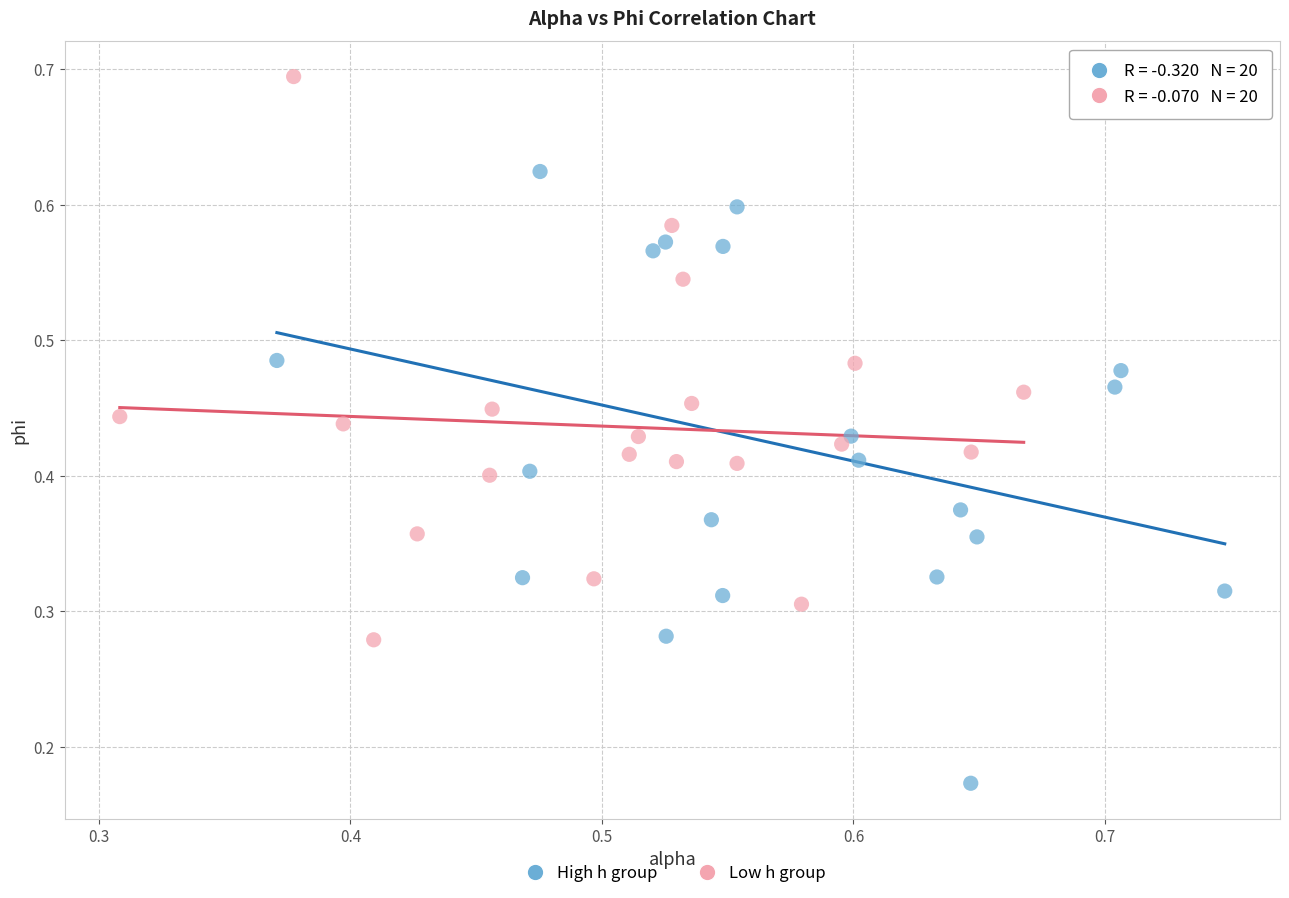

Which series contains the lowest Y value?

High h group